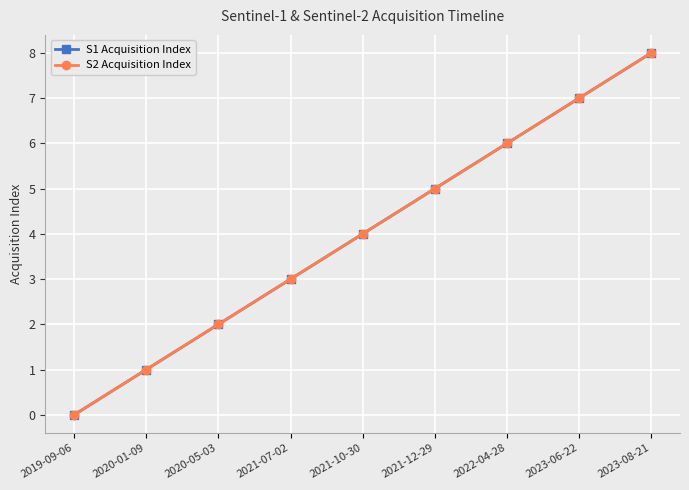

At which category is the sum across all series the highest?

2023-08-21